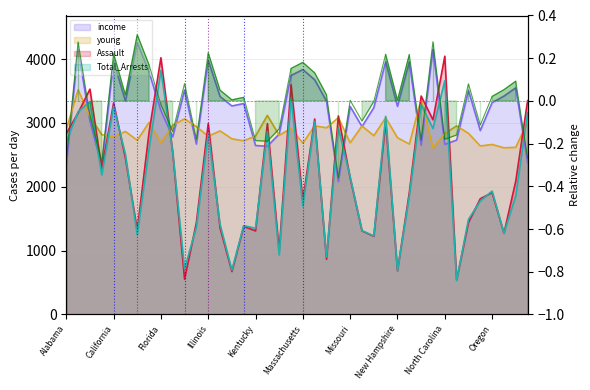

In young, how many points are higher than both neighbors (excluding endpoints)?

14